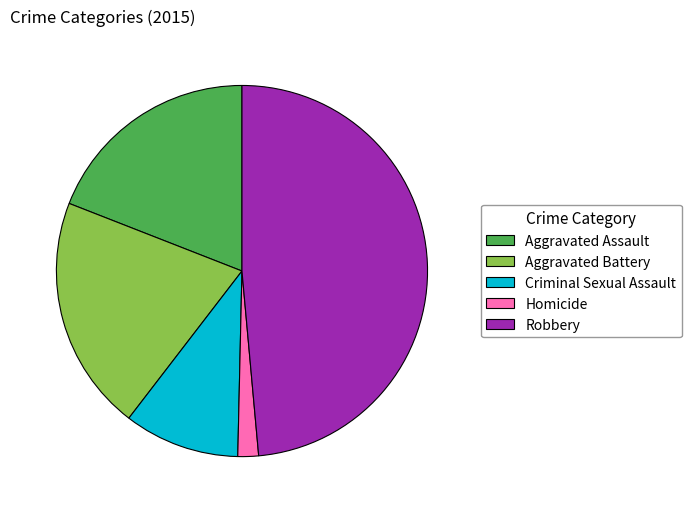

Is Aggravated Assault the majority of the pie?

No